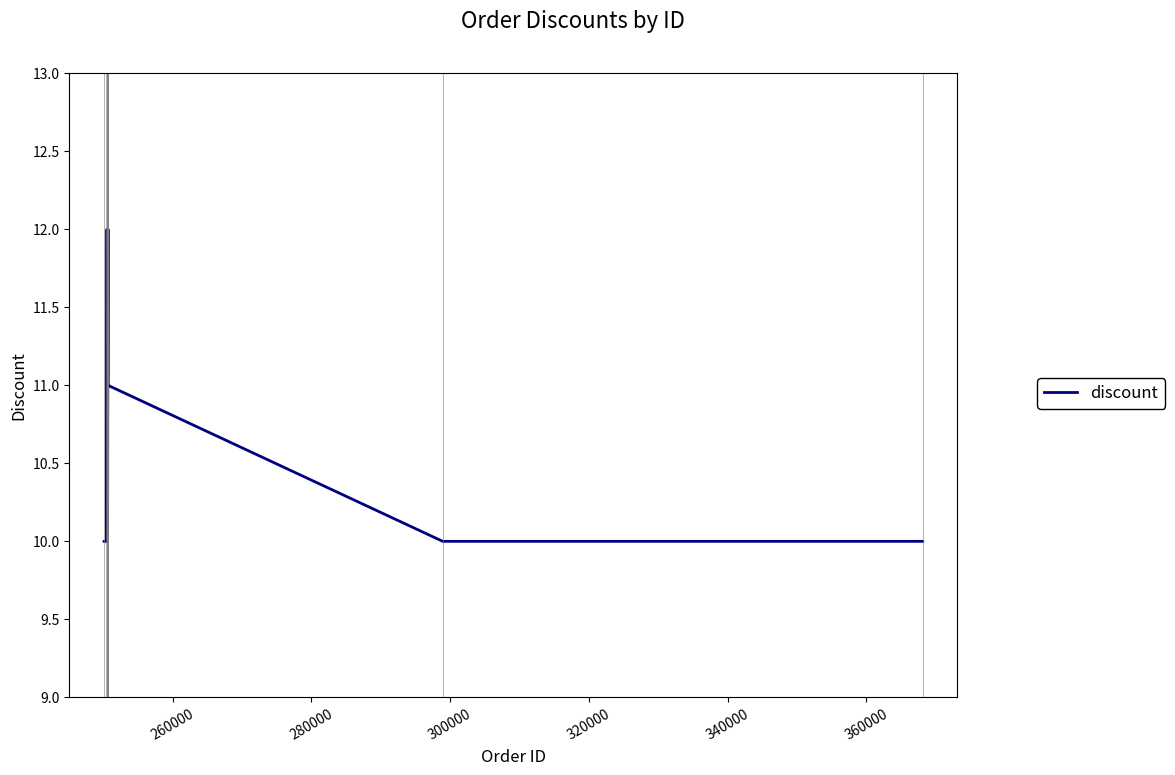

What is the maximum value shown in the chart?

12